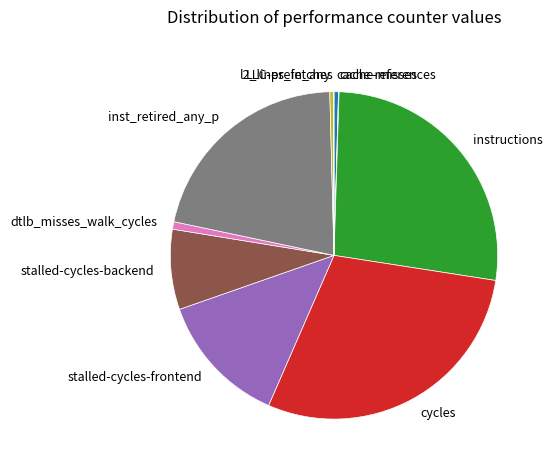

Is it true that instructions is 19% of the pie?

False